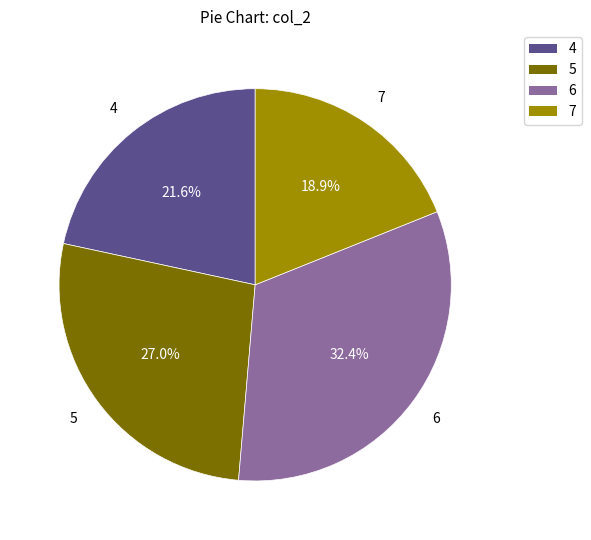

Count the number of slices in the pie.

4